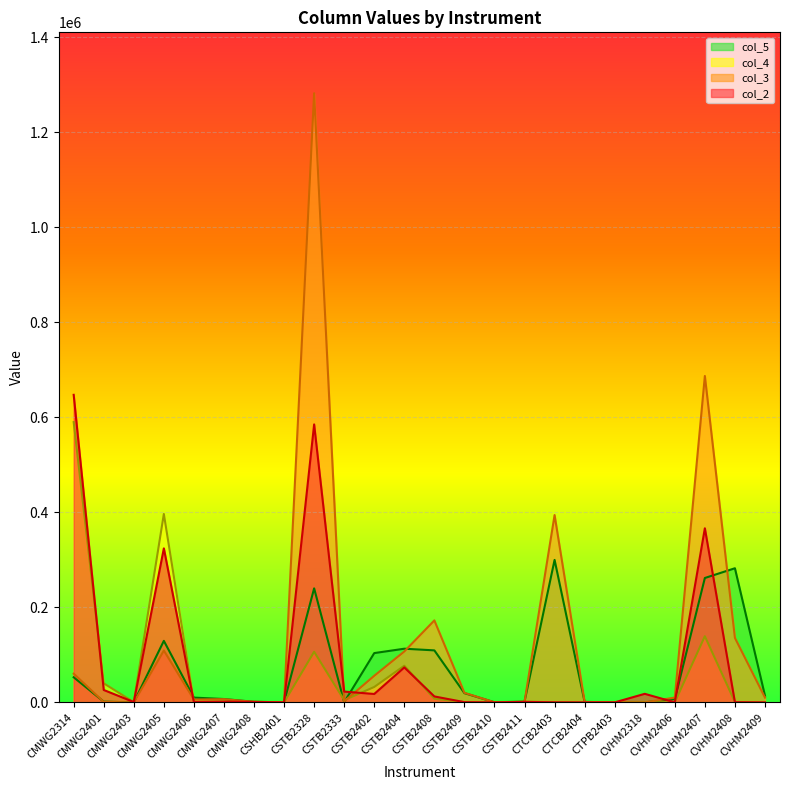

At which category is the sum across all series the highest?

CSTB2328